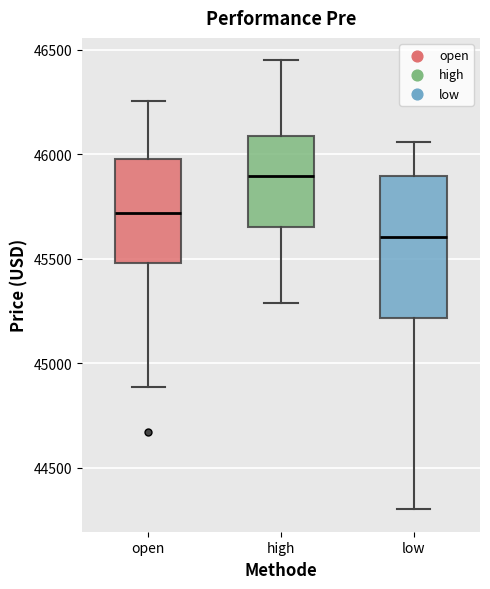

Which box's median line is the highest?

high